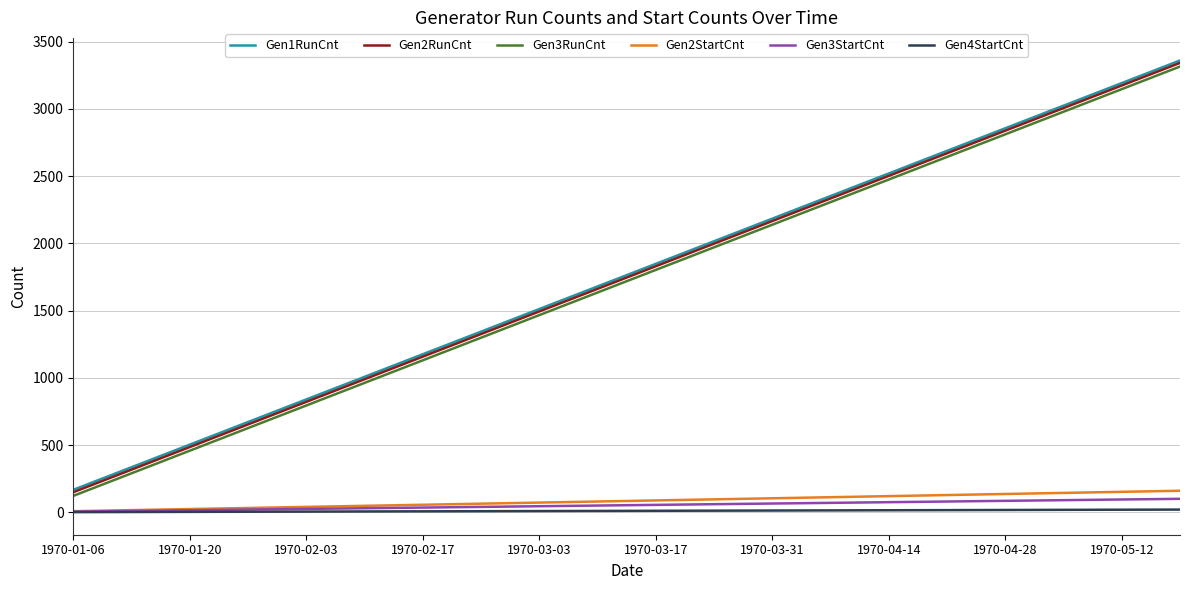

What is the maximum value for Gen3RunCnt?

3313.8